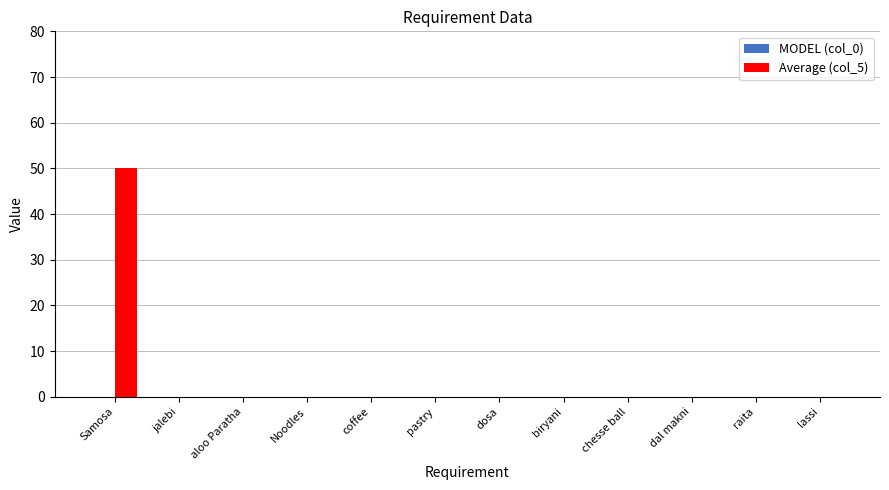

Reading left to right, list all the values displayed in this chart.

Samosa=50	jalebi=0	aloo Paratha=0	Noodles=0	coffee=0	pastry=0	dosa=0	biryani=0	chesse ball=0	dal makni=0	raita=0	lassi=0